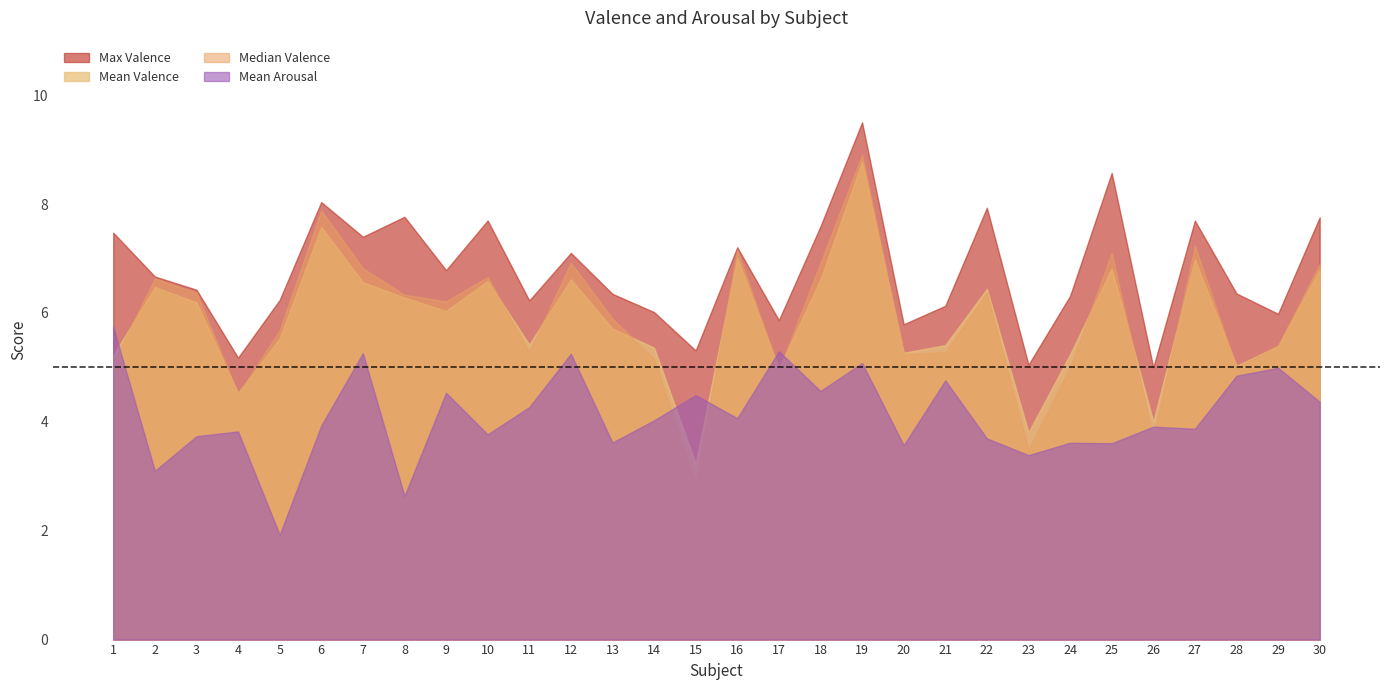

Between 1 and 26, which series saw the biggest shift?

Max Valence